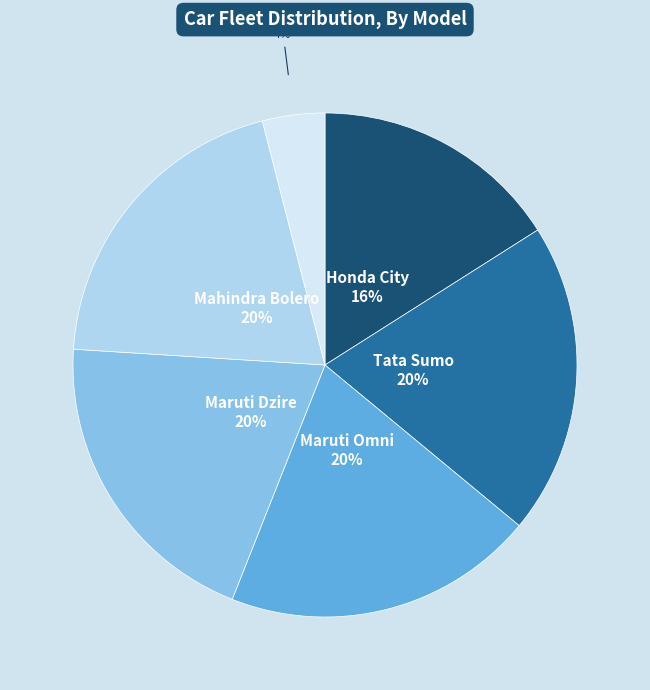

To the nearest percent, what is the average slice percentage?

17%